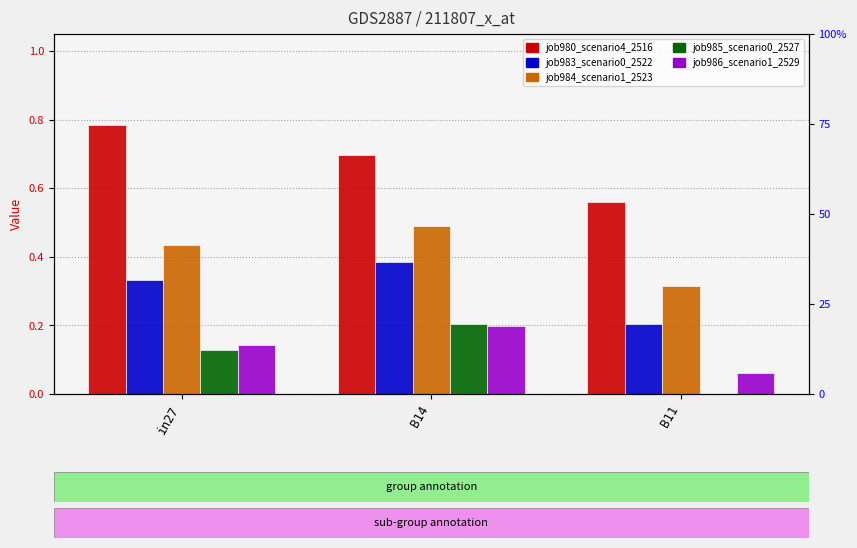

What is the difference between the maximum and minimum values in the job983_scenario0_2522 series?

0.2